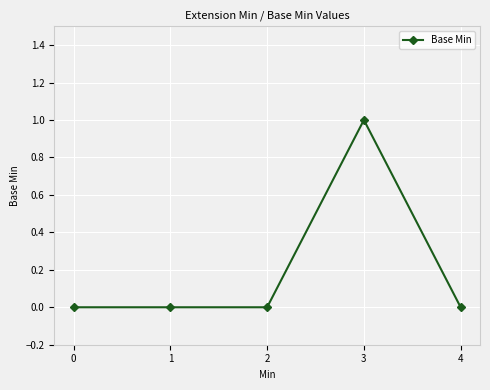

Reading right to left, list all the values displayed in this chart.

0	1	0	0	0